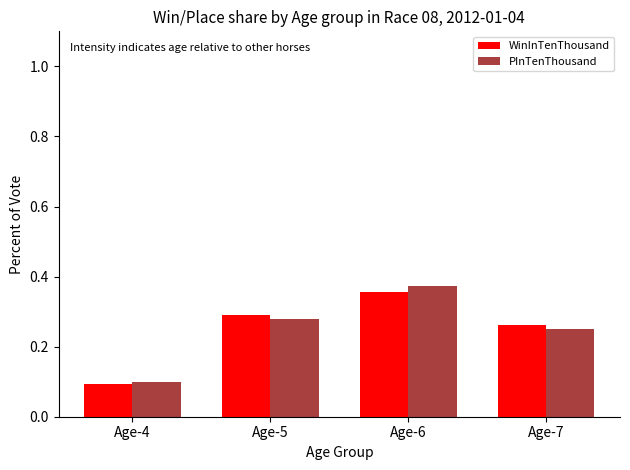

What is the total value across all series at Age-7?

0.5